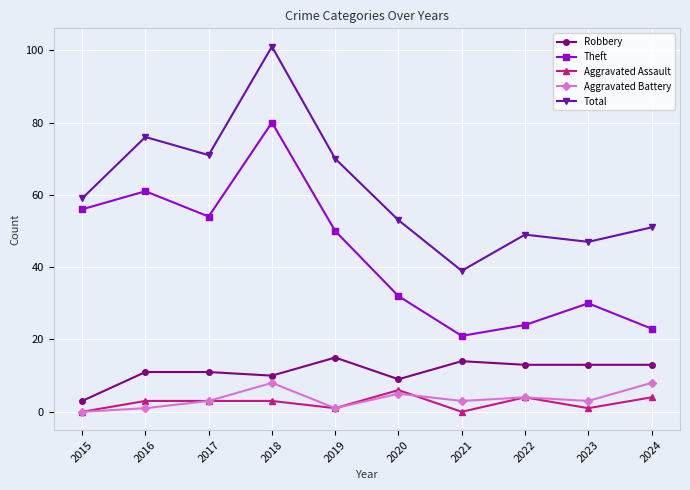

What is the maximum value for Total?

101